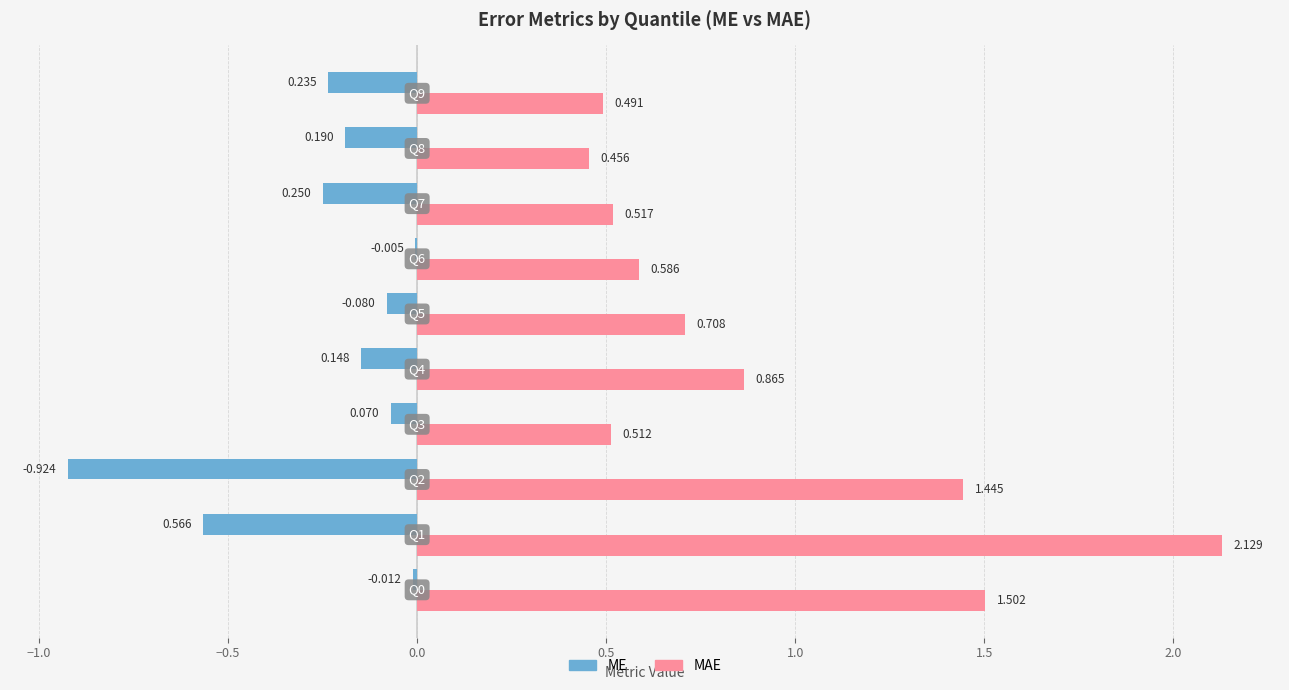

What is the average value of the ME series?

-0.2